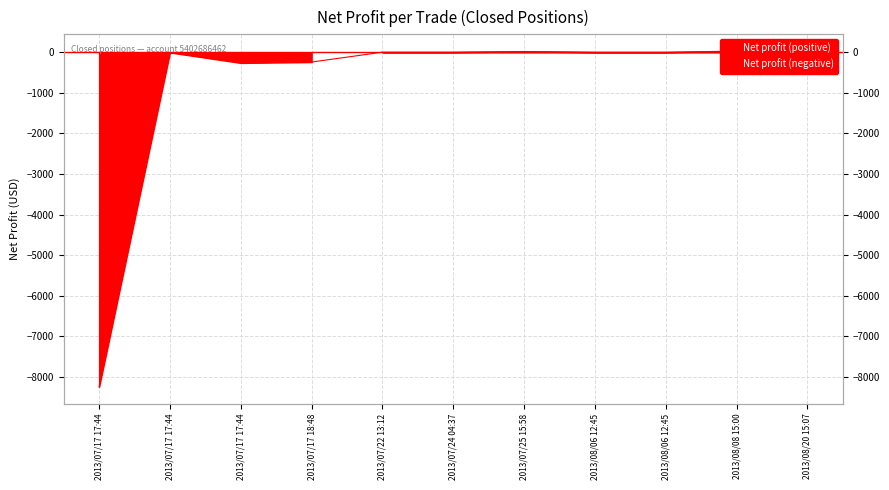

Reading left to right, what are all the values shown in this chart?

2013/07/17 17:44=-8250.0	2013/07/17 17:44=-4.0	2013/07/17 17:44=-261.8	2013/07/17 18:48=-240.8	2013/07/22 13:12=2.6	2013/07/24 04:37=2.5	2013/07/25 15:58=19.5	2013/08/06 12:45=1.8	2013/08/06 12:45=1.7	2013/08/08 15:00=28.9	2013/08/20 15:07=16.4